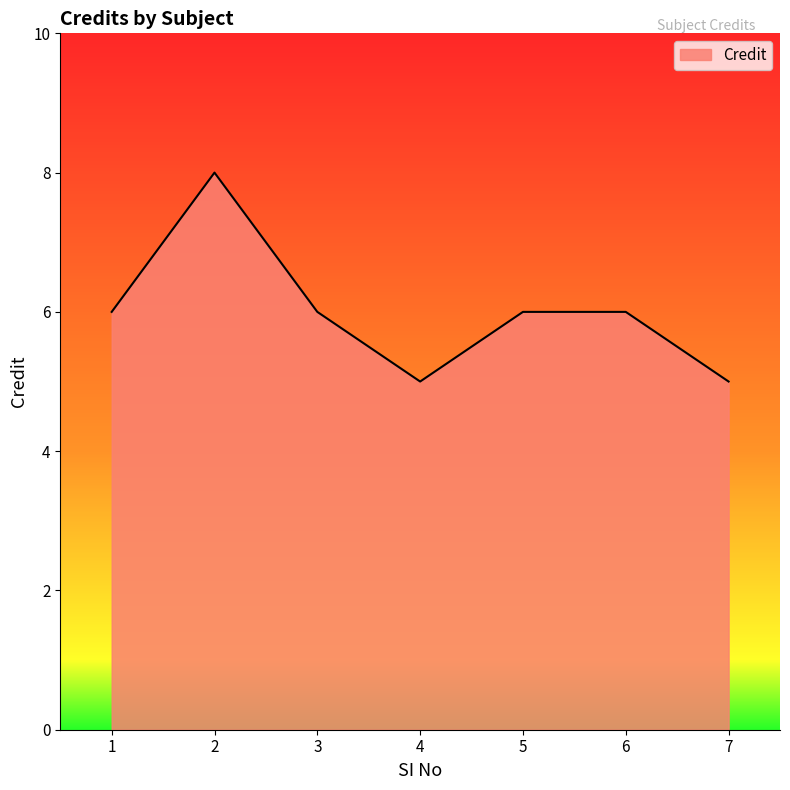

At which category does the chart reach its peak across all series?

2